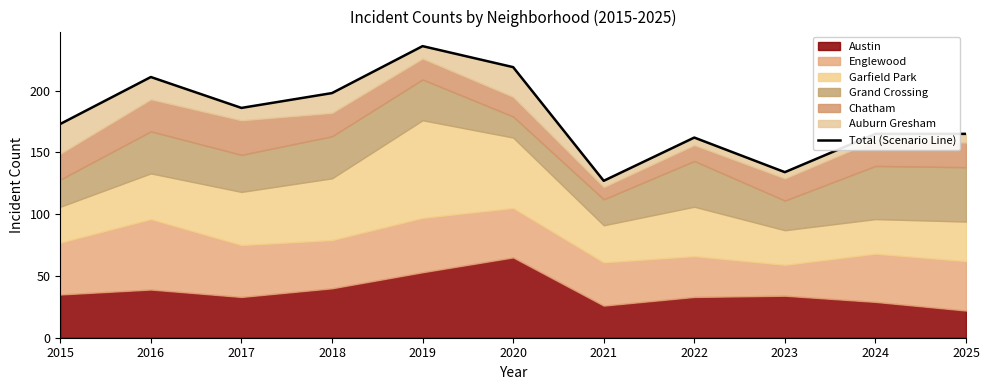

Which has a higher value, 2019 or 2023?

2019